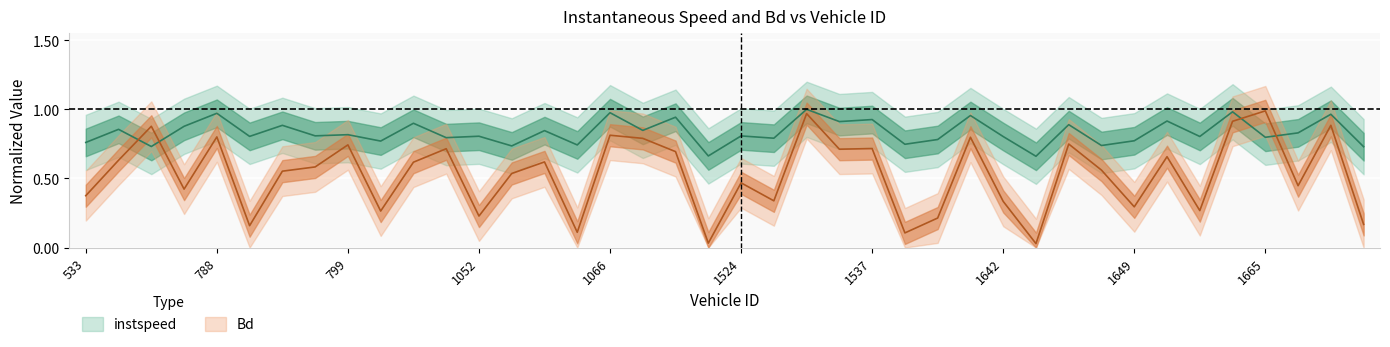

Which category has the highest value across all series?

1528.0